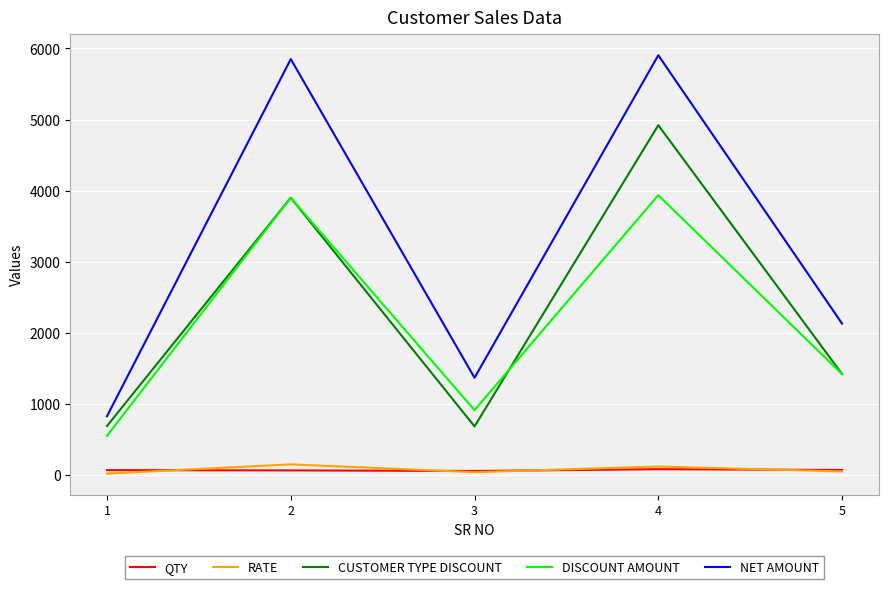

True or false: NET AMOUNT and CUSTOMER TYPE DISCOUNT cross at least once.

False